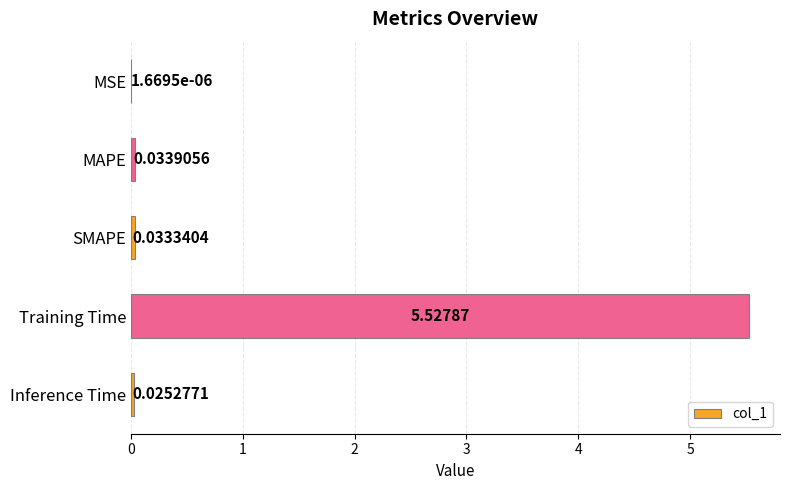

Which has a higher value, MSE or SMAPE?

SMAPE